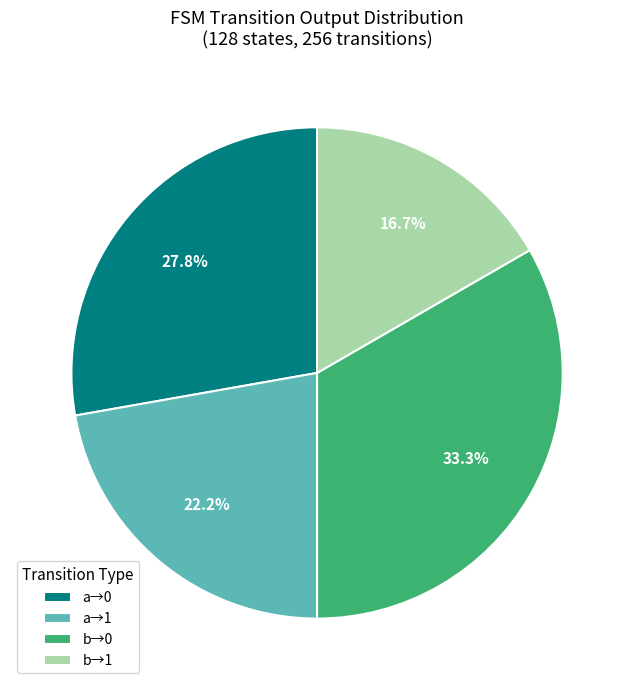

What is the smallest slice in the pie chart?

b→1